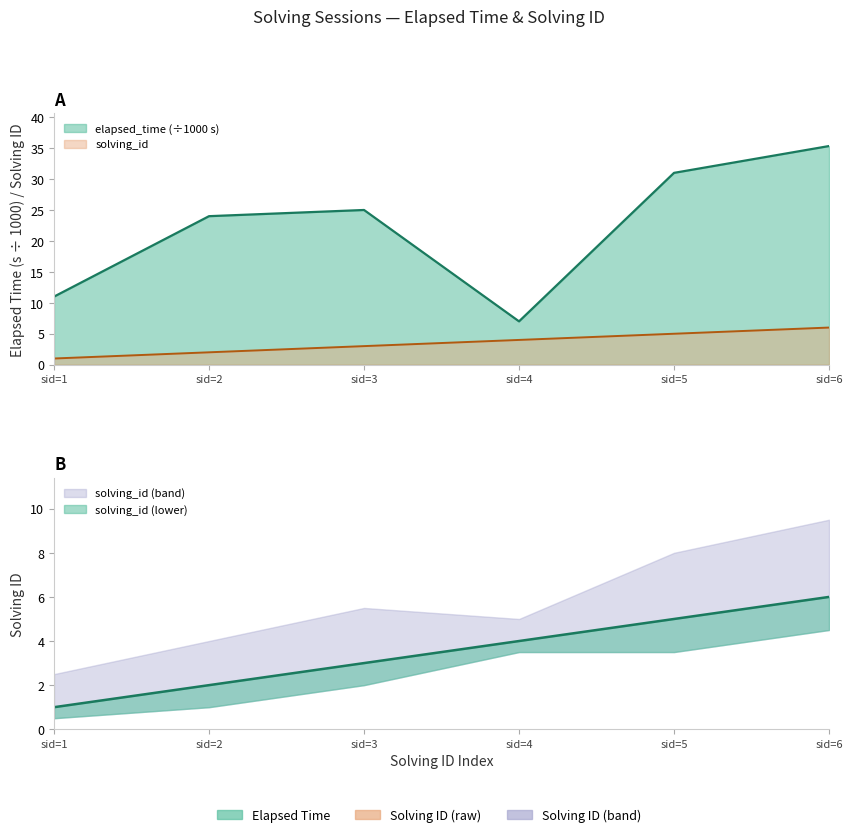

At 4, list the series in order from smallest to largest.

solving_id, elapsed_time